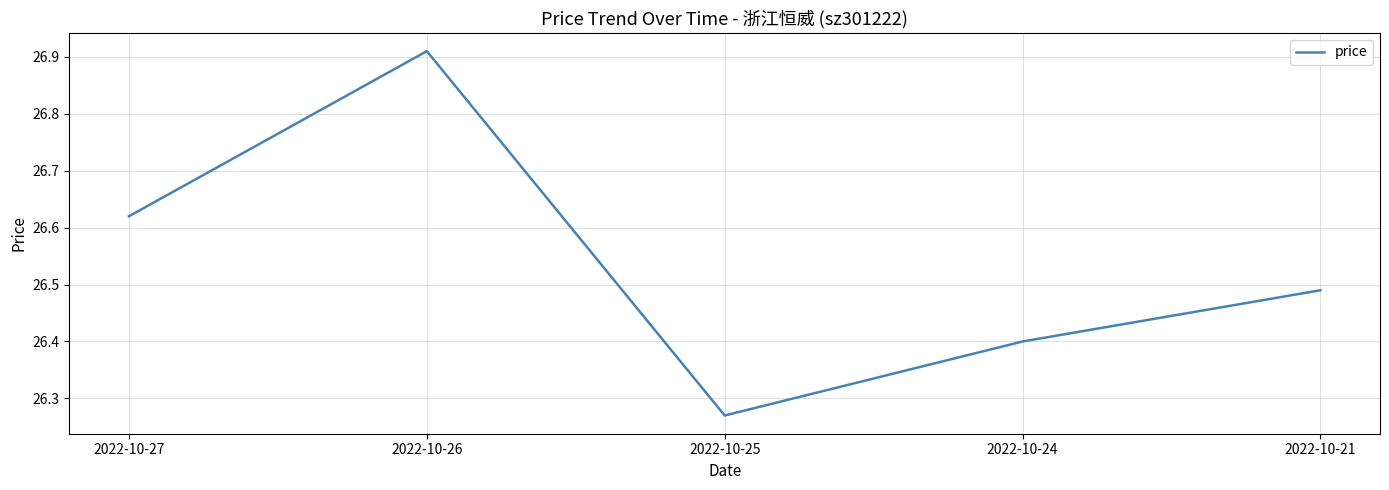

True or false: there are more than 1 points higher than both neighbors.

False